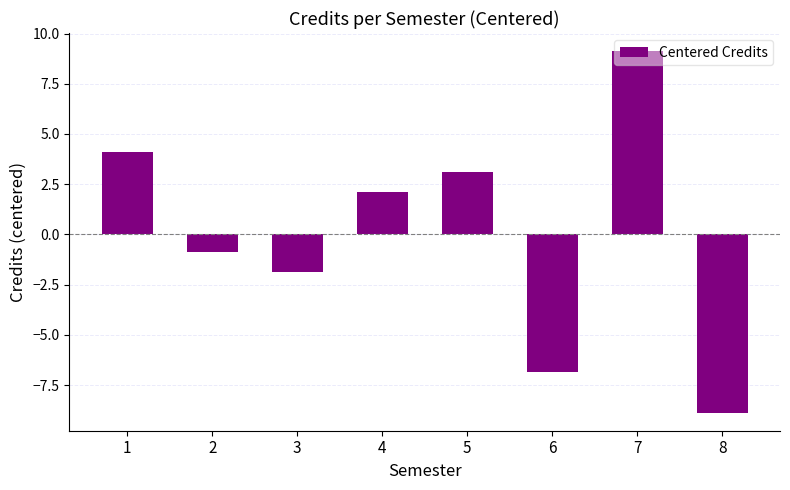

Reading left to right, transcribe all the data shown in this chart.

4.1	-0.9	-1.9	2.1	3.1	-6.9	9.1	-8.9